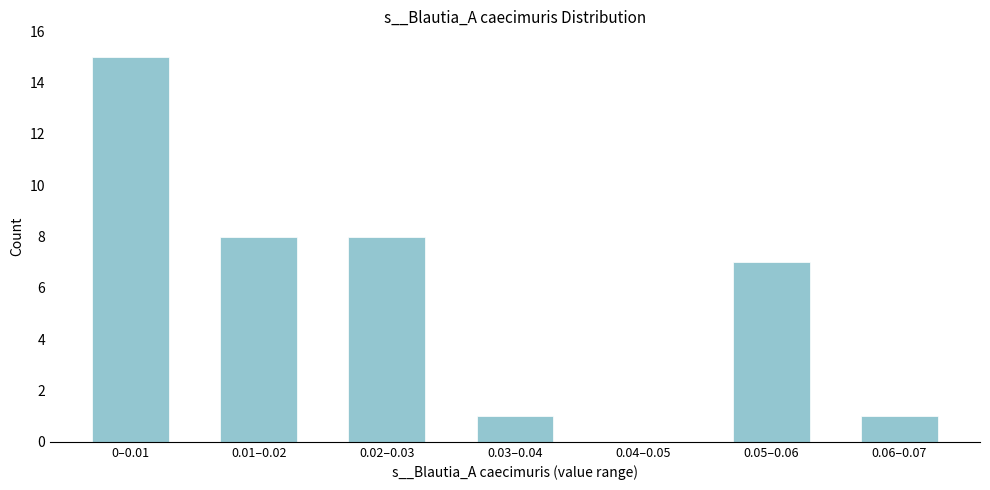

Reading left to right, what are all the values shown in this chart?

0–0.01=15	0.01–0.02=8	0.02–0.03=8	0.03–0.04=1	0.04–0.05=0	0.05–0.06=7	0.06–0.07=1